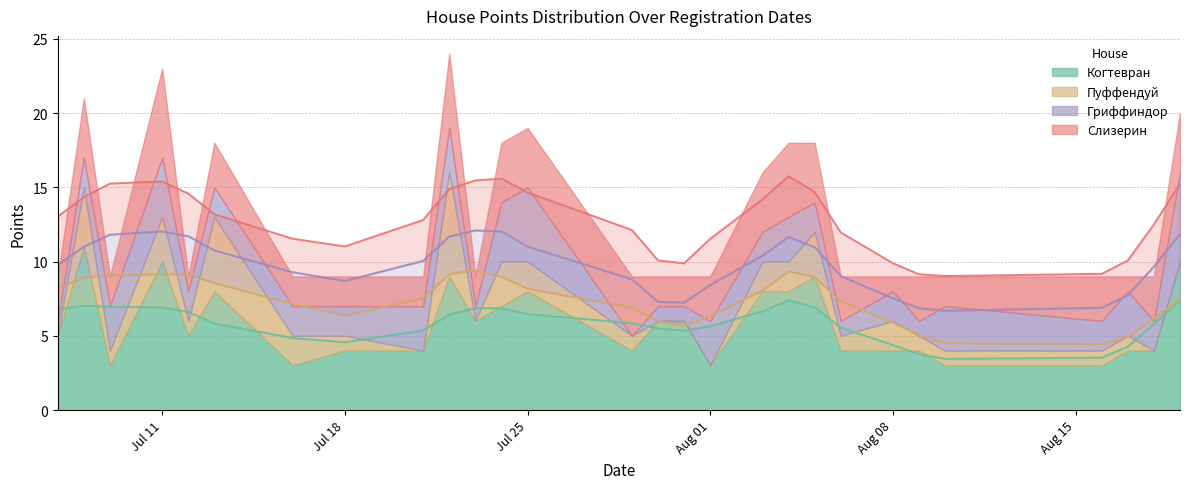

What is the difference between the Когтевран values at 2022-07-24 and 2022-07-21?

3